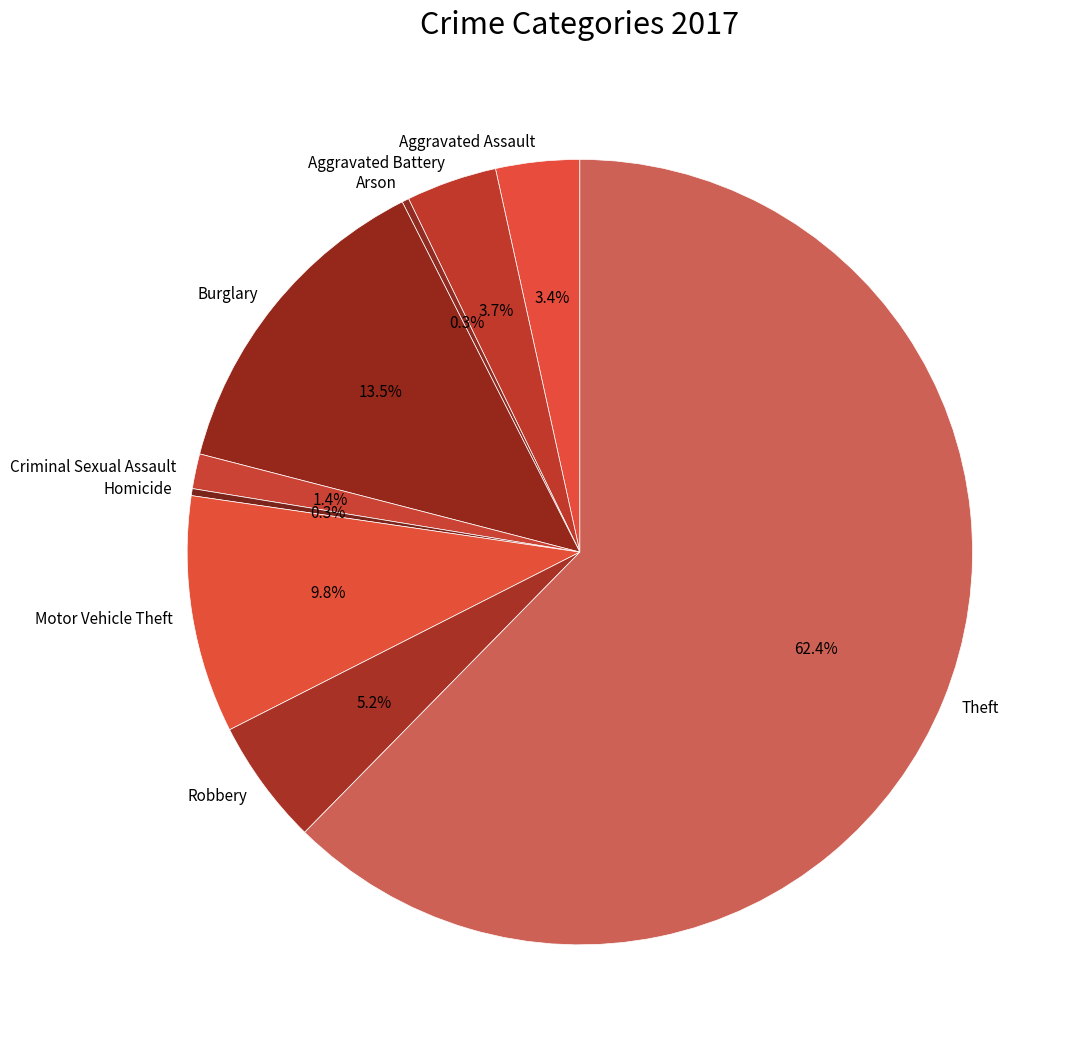

To the nearest percent, what is the difference between the Criminal Sexual Assault and Aggravated Battery slice percentages?

2%